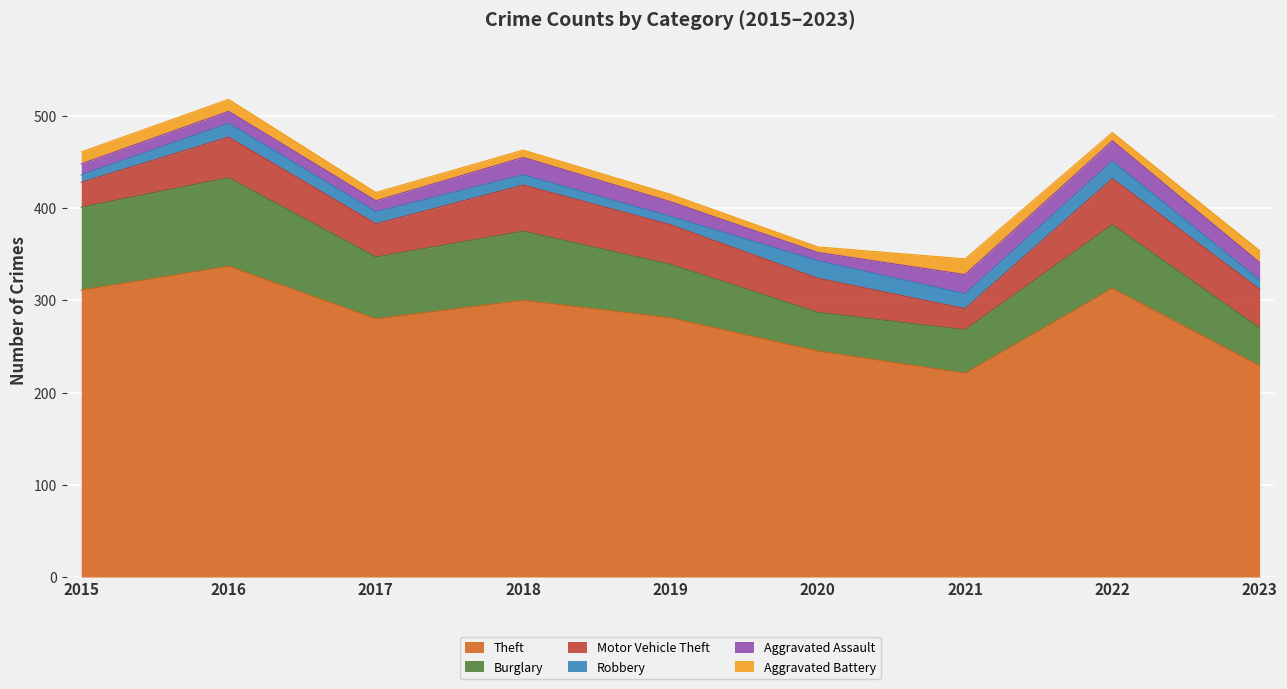

At which category does Burglary reach its first local valley?

2017